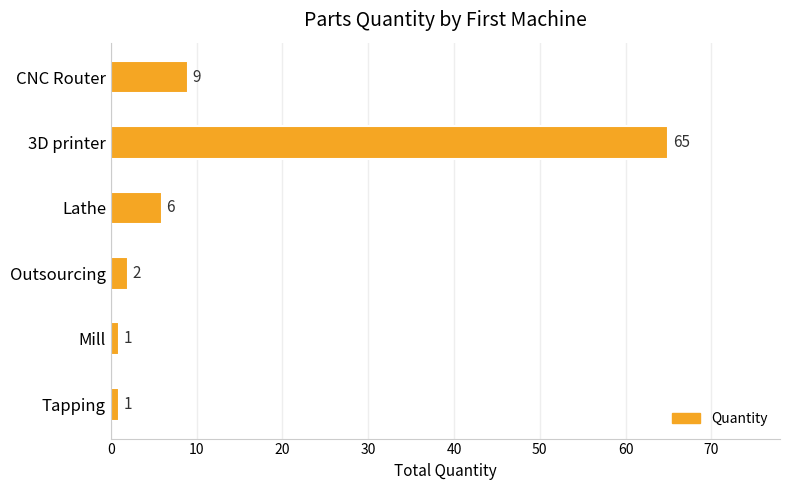

What is the difference between the maximum and second lowest values?

64